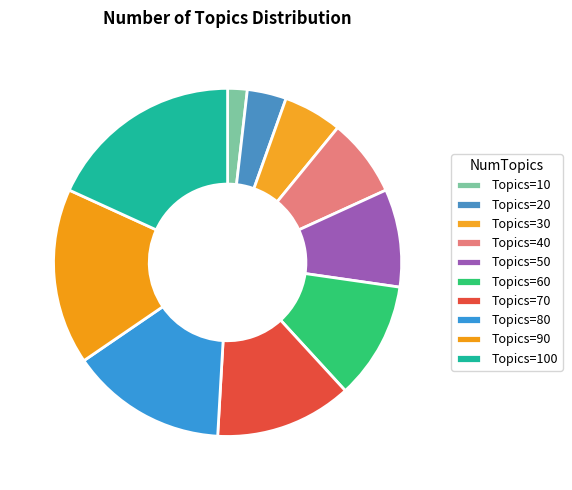

To the nearest percent, what is the average slice percentage?

10%